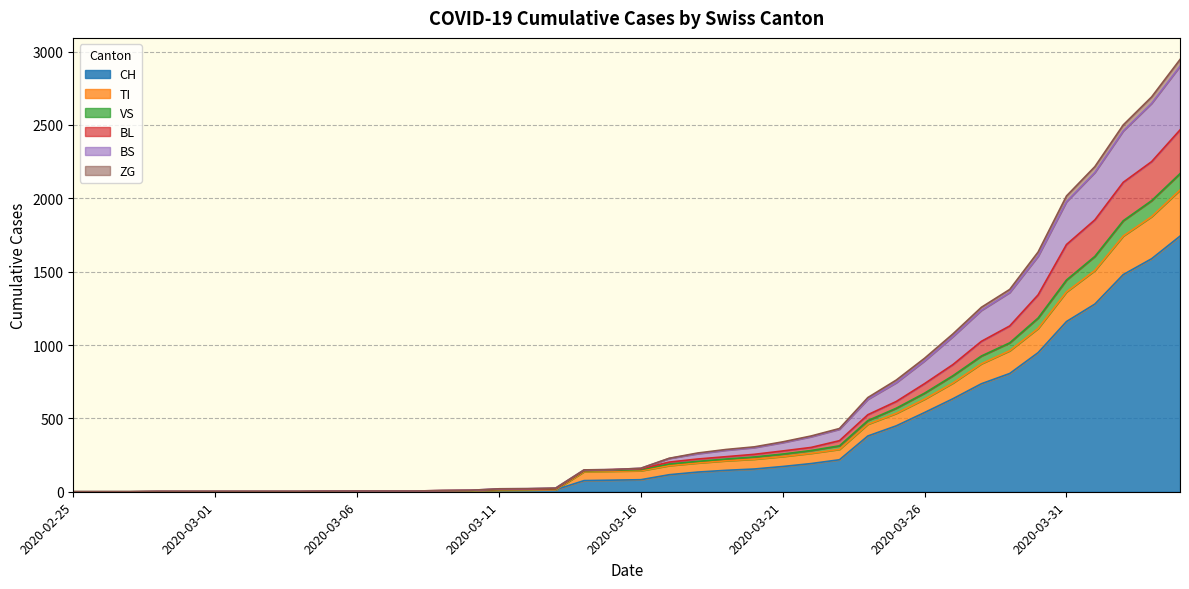

At which category is the sum across all series the highest?

2020-04-04